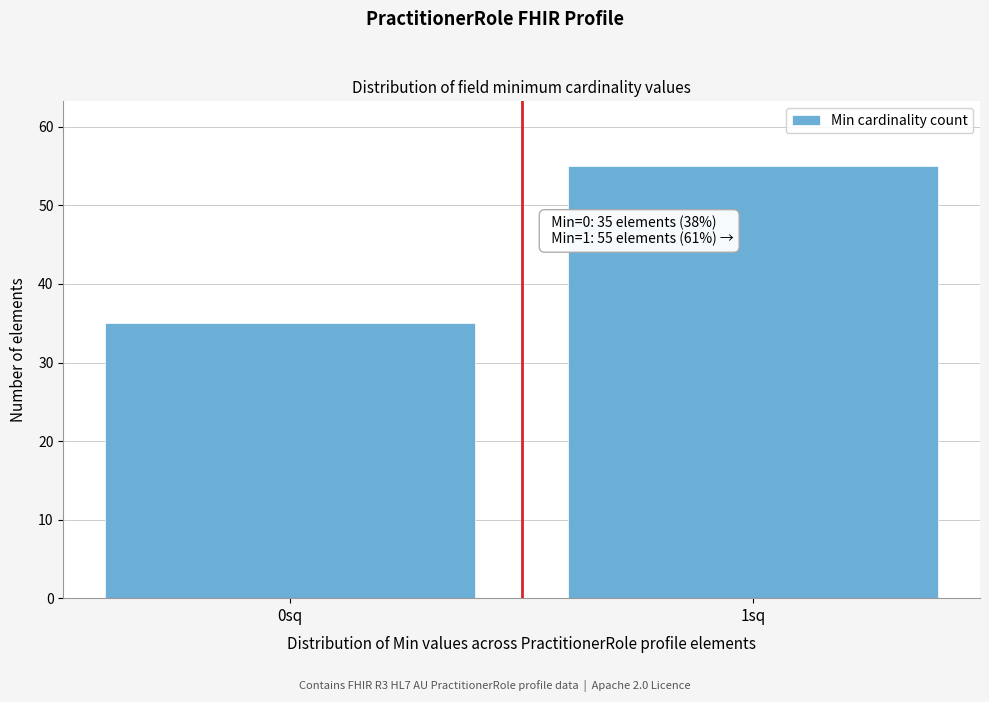

Reading left to right, list all the values displayed in this chart.

0sq=35	1sq=55